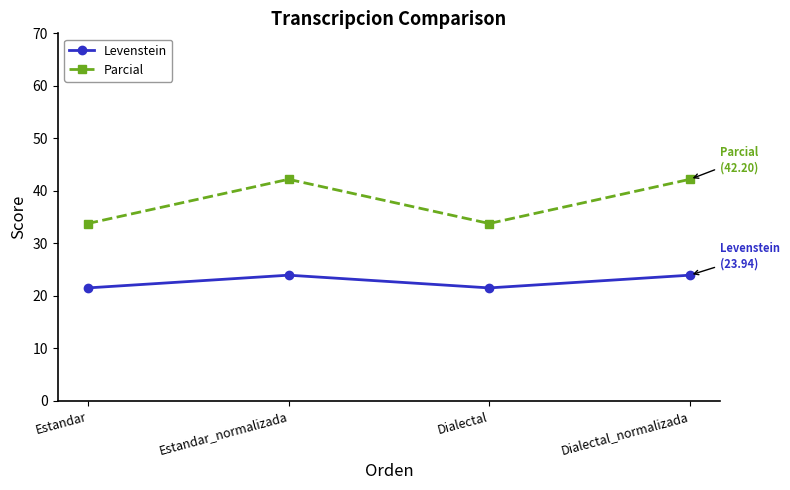

Rank the series by their average value, from lowest to highest.

Levenstein, Parcial